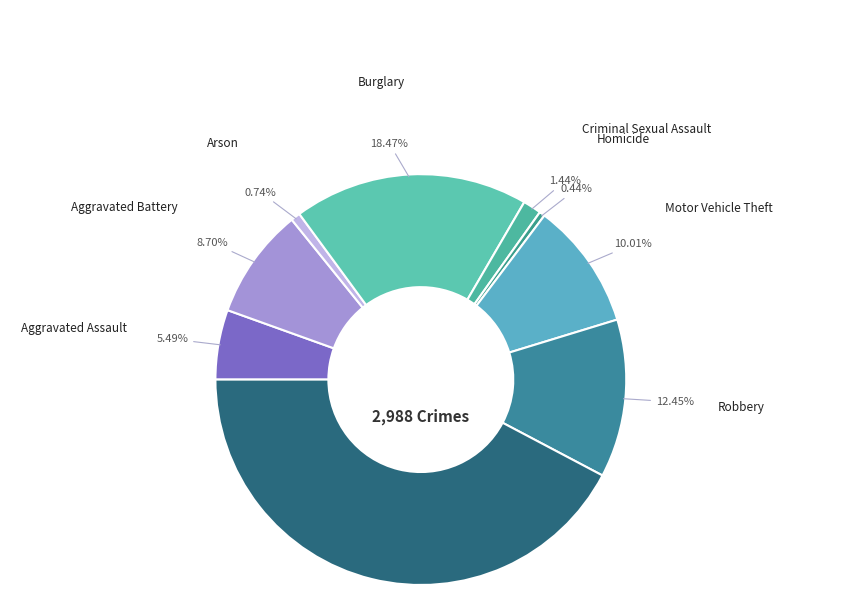

Between Arson and Aggravated Assault, which is larger?

Aggravated Assault